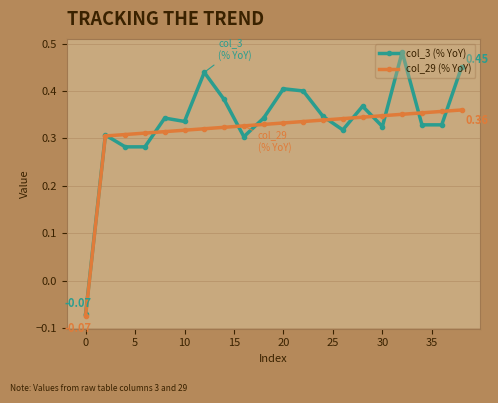

List the series in order of their peak value, lowest first.

col_29 (% YoY), col_3 (% YoY)